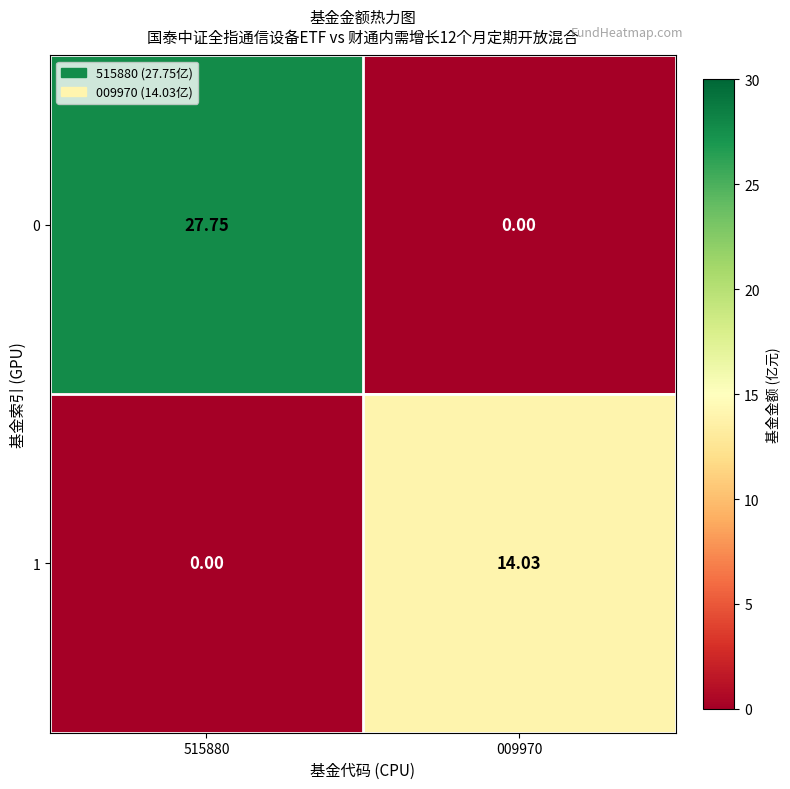

How many categories are shown in the chart?

2